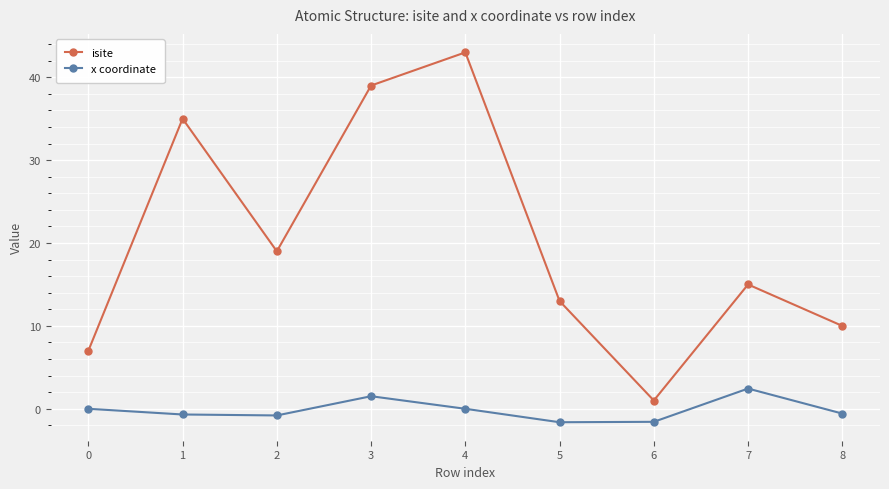

In x coordinate, how many points are lower than both neighbors (excluding endpoints)?

2